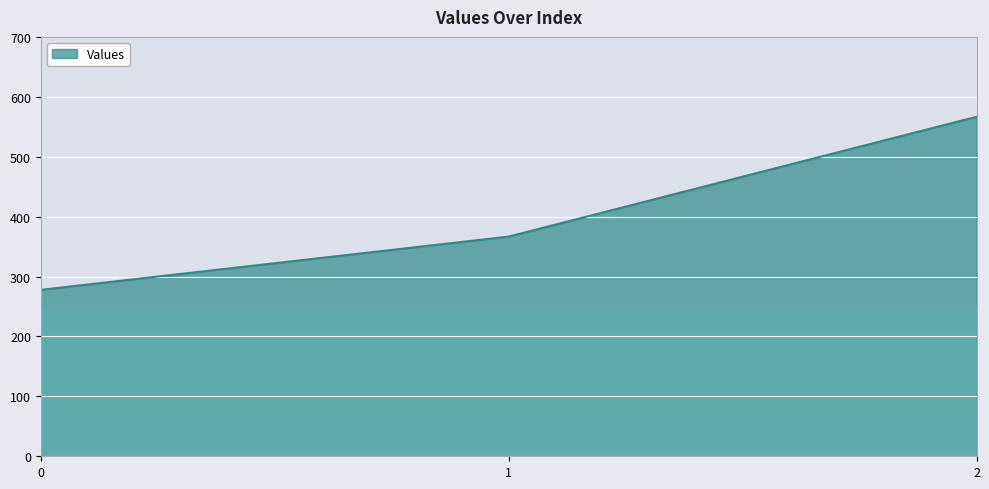

Rank the categories by value from highest to lowest.

2, 1, 0